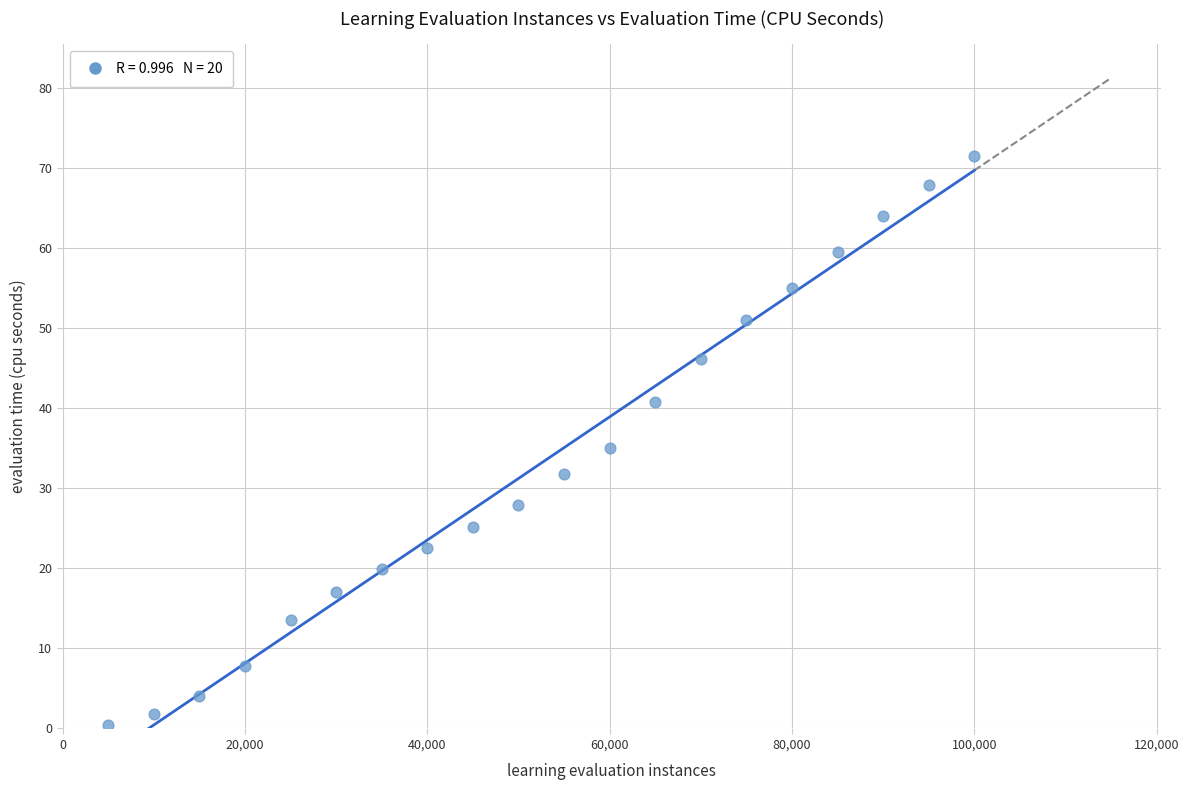

What is the range of X values (max minus min)?

95000.0